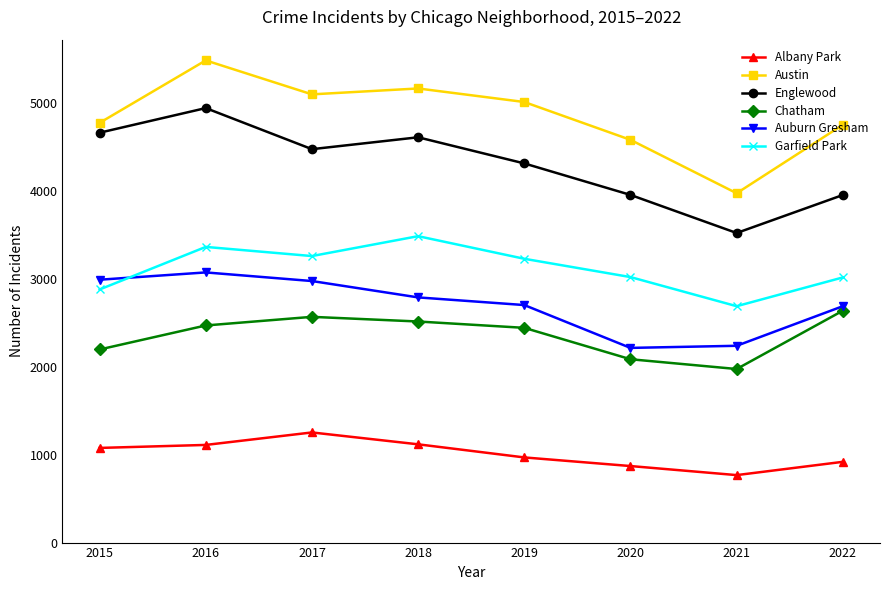

Rank the series at 2017 from lowest to highest value.

Albany Park, Chatham, Auburn Gresham, Garfield Park, Englewood, Austin